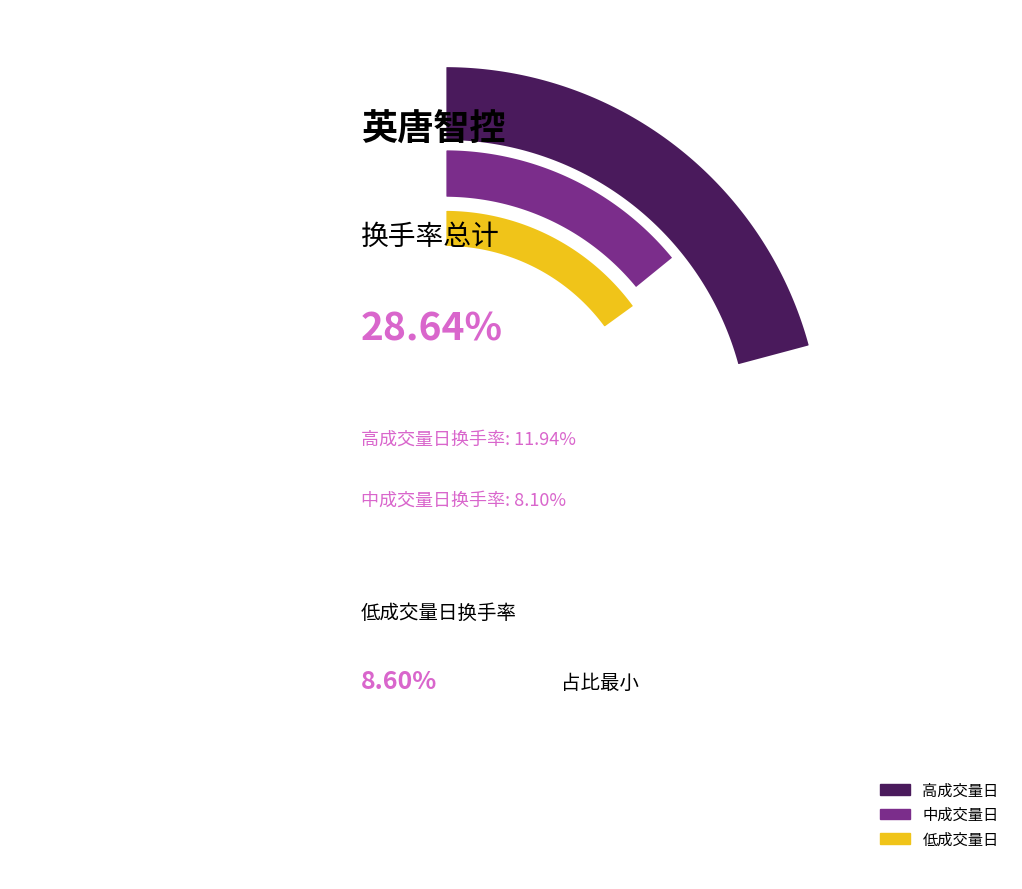

Does any single category account for the majority?

No